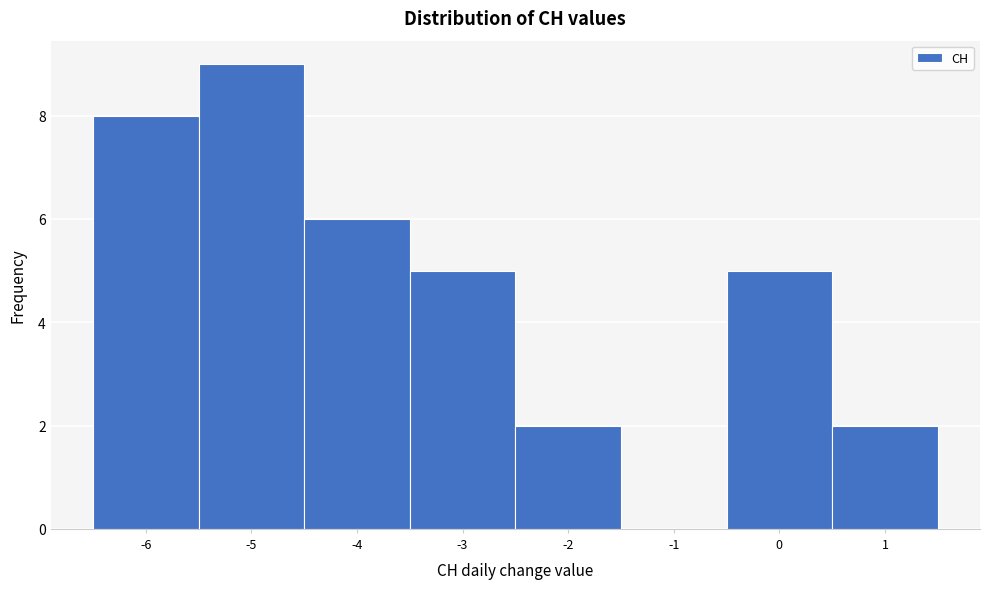

Reading left to right, list every bar in this chart as the range it spans on the x-axis followed by its height. The values are not printed on the chart, so give them approximately, as read against the axis.

-6.5 to -5.5: 8
-5.5 to -4.5: 9
-4.5 to -3.5: 6
-3.5 to -2.5: 5
-2.5 to -1.5: 2
-1.5 to -0.5: 0
-0.5 to 0.5: 5
0.5 to 1.5: 2